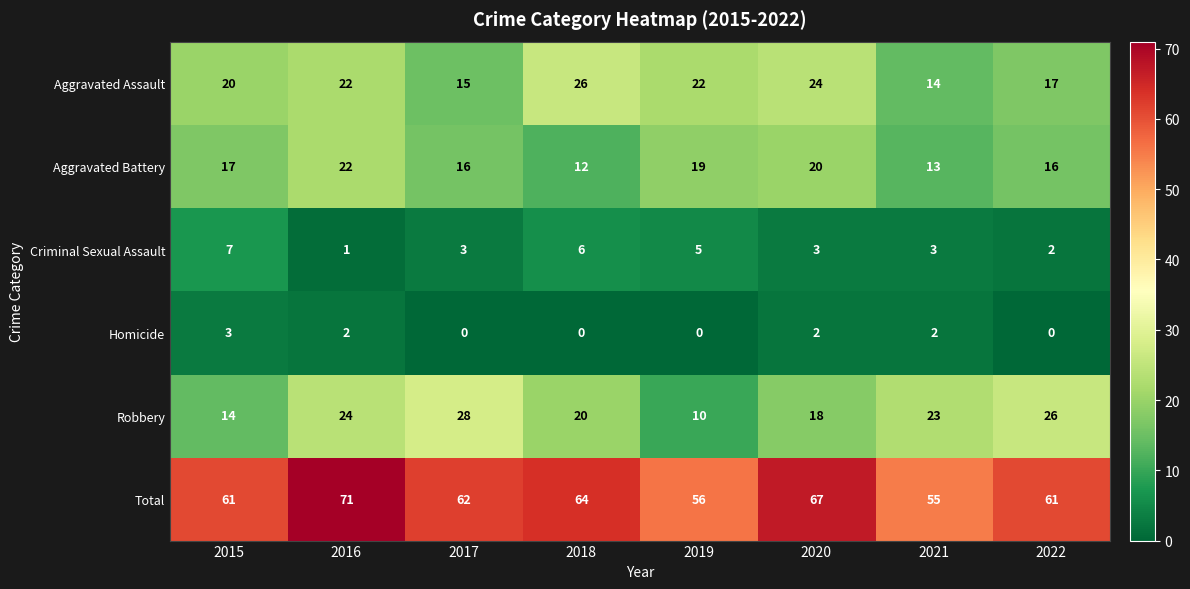

Which series has the largest range (max minus min)?

Robbery